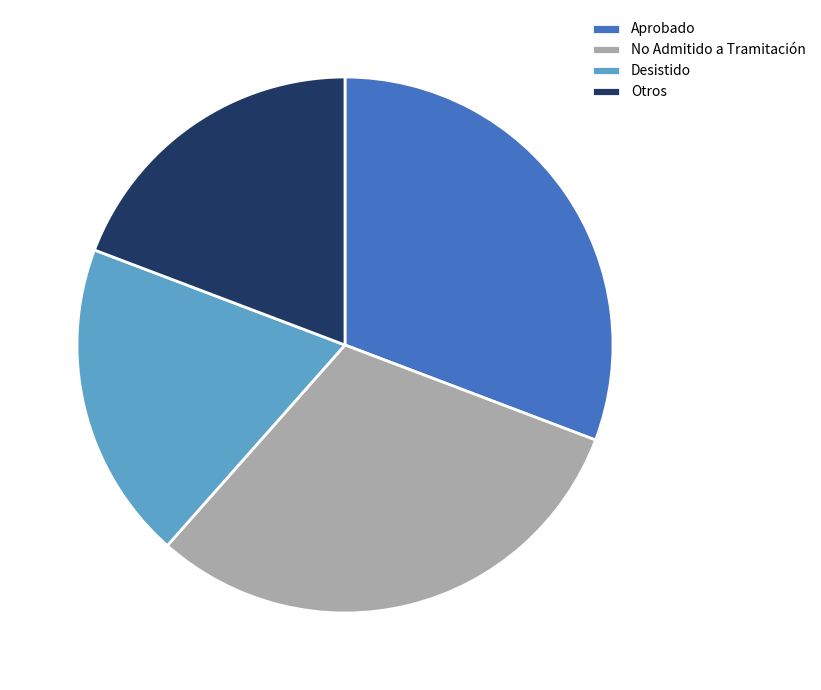

True or false: Desistido accounts for 26% of the total.

False